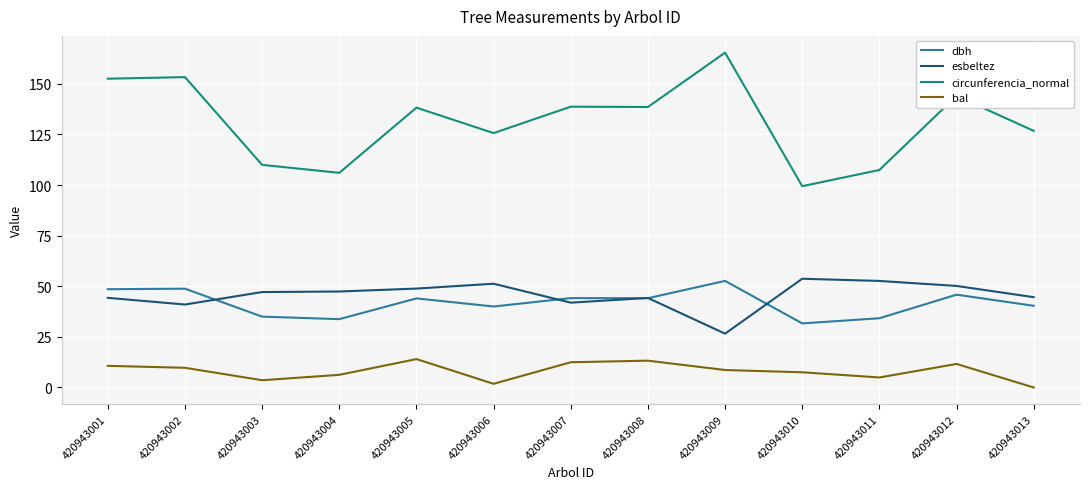

Is the value of dbh at 420943009 greater than the value of circunferencia_normal at 420943001?

No